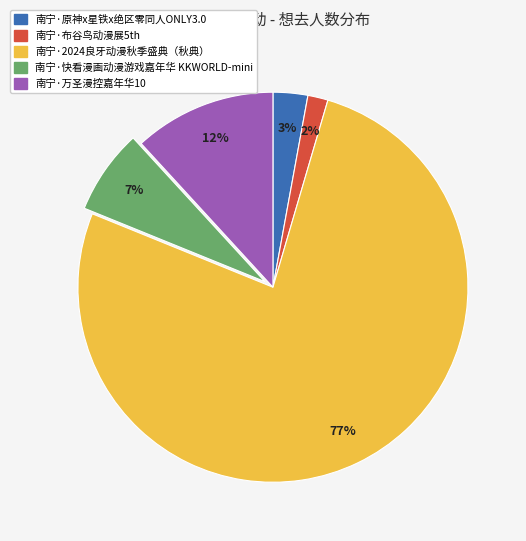

Between 南宁·布谷鸟动漫展5th and 南宁·原神x星铁x绝区零同人ONLY3.0, which is larger?

南宁·原神x星铁x绝区零同人ONLY3.0